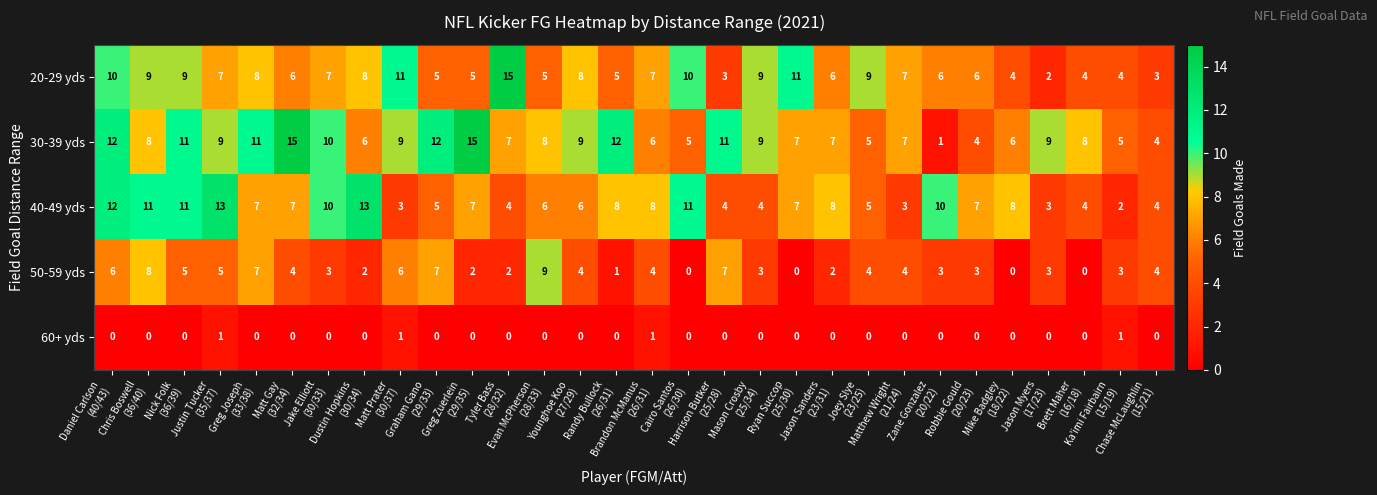

Which series has the largest total across all categories?

30-39 yds